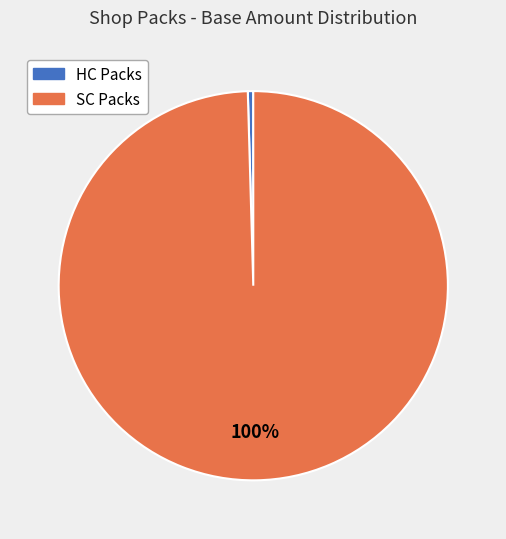

To the nearest percent, what is the average slice percentage?

50%